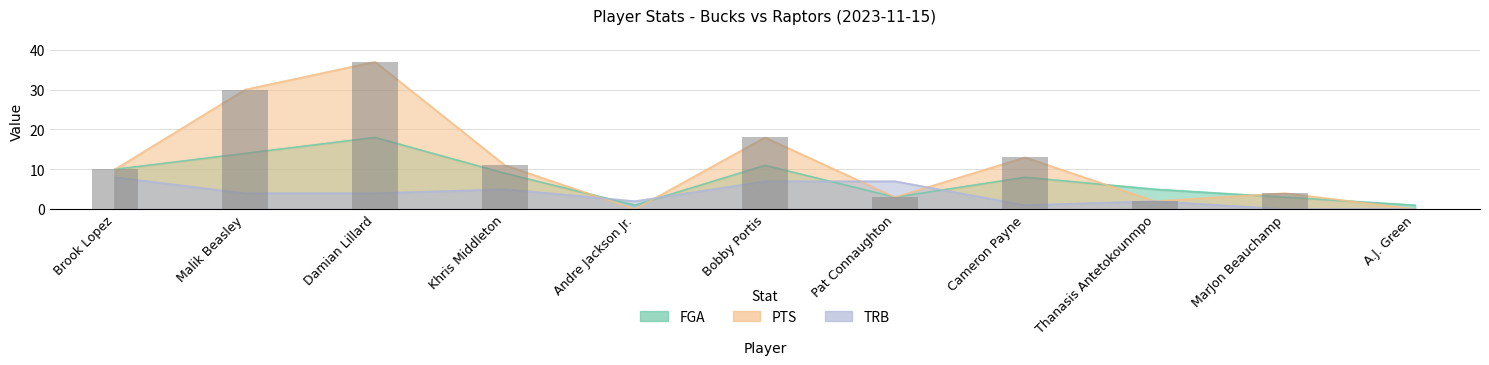

At which label does PTS first exceed 10?

Malik Beasley